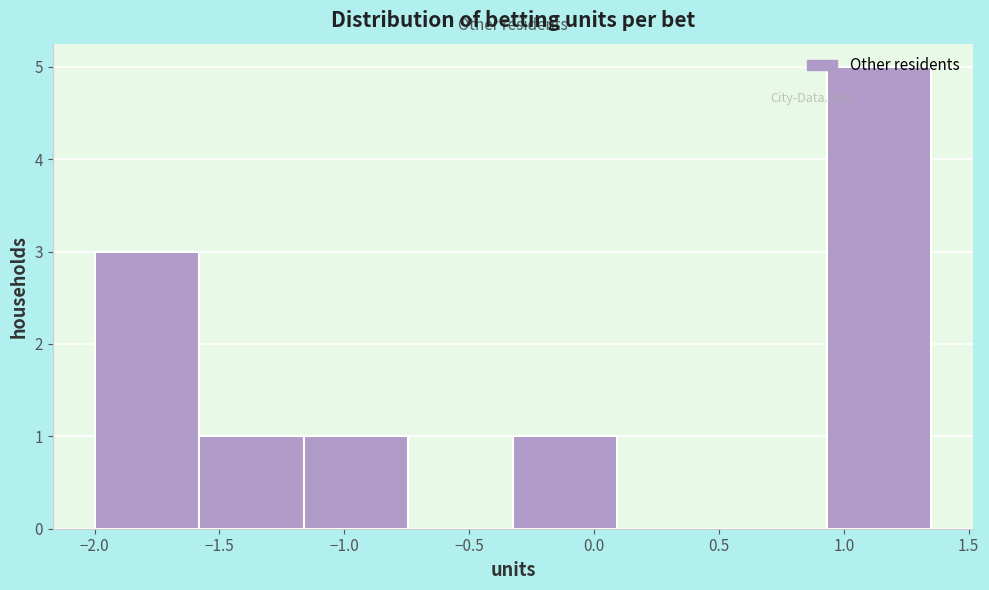

Reading left to right, list every bar in this chart as the range it spans on the x-axis followed by its height. Neither the bar edges nor the heights are printed on the chart, so give them approximately, as read against the axes.

-2.00 to -1.60: 3
-1.60 to -1.15: 1
-1.15 to -0.75: 1
-0.75 to -0.30: 0
-0.30 to 0.10: 1
0.10 to 0.50: 0
0.50 to 0.95: 0
0.95 to 1.35: 5